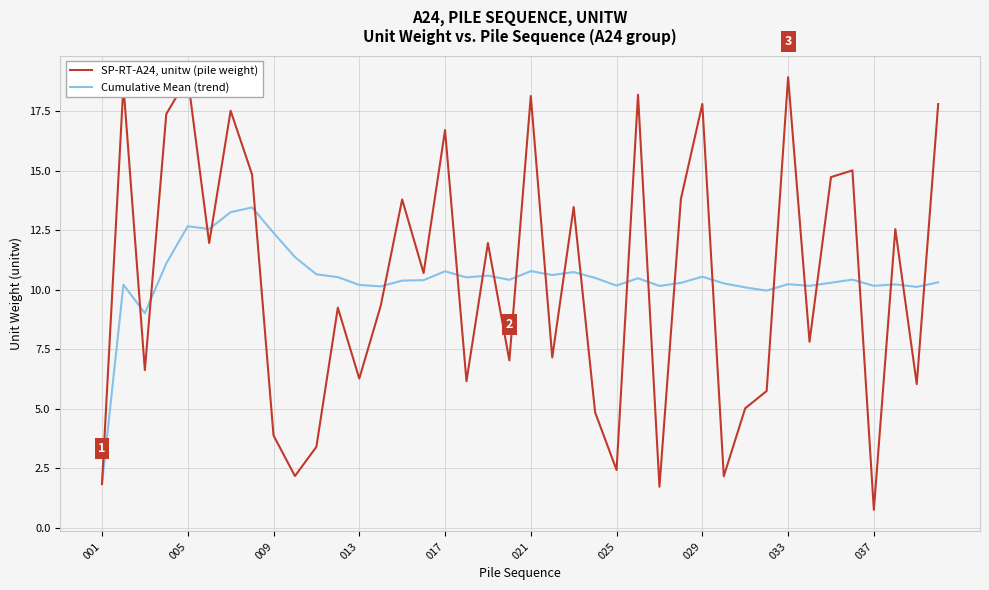

Which series has the largest range (max minus min)?

SP-RT-A24, unitw (pile weight)